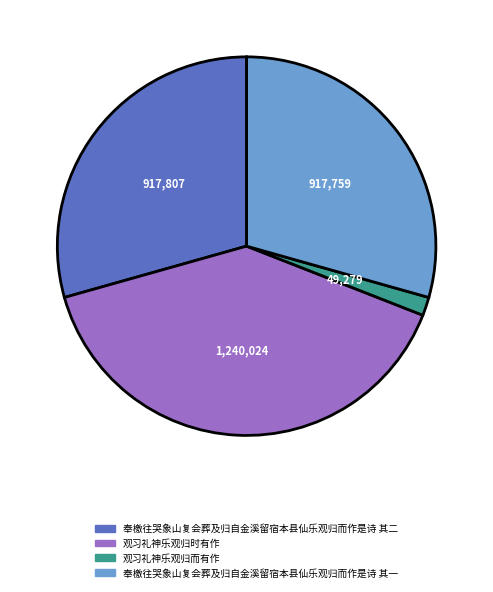

Which slice is the smallest?

观习礼神乐观归而有作